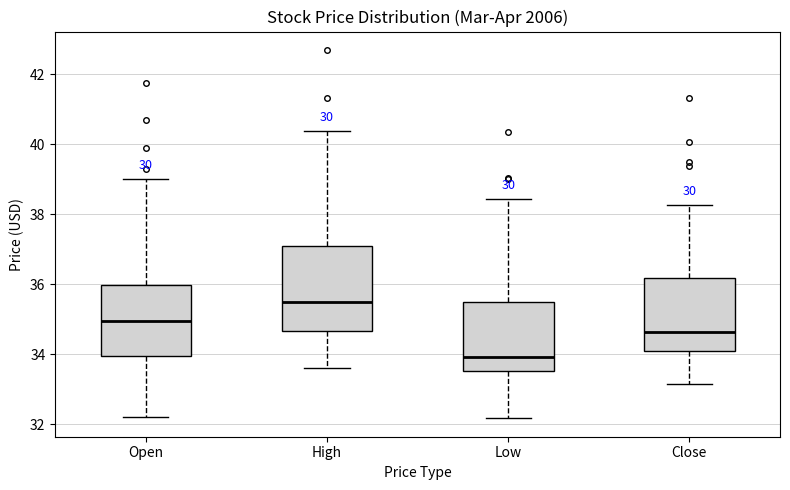

Which box has the lowest median line?

Low